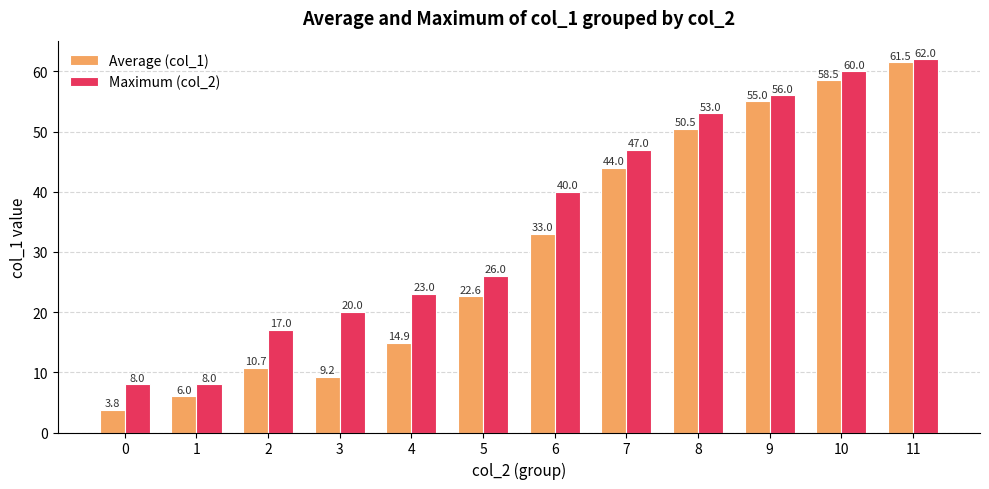

Count the number of categories in the chart.

12